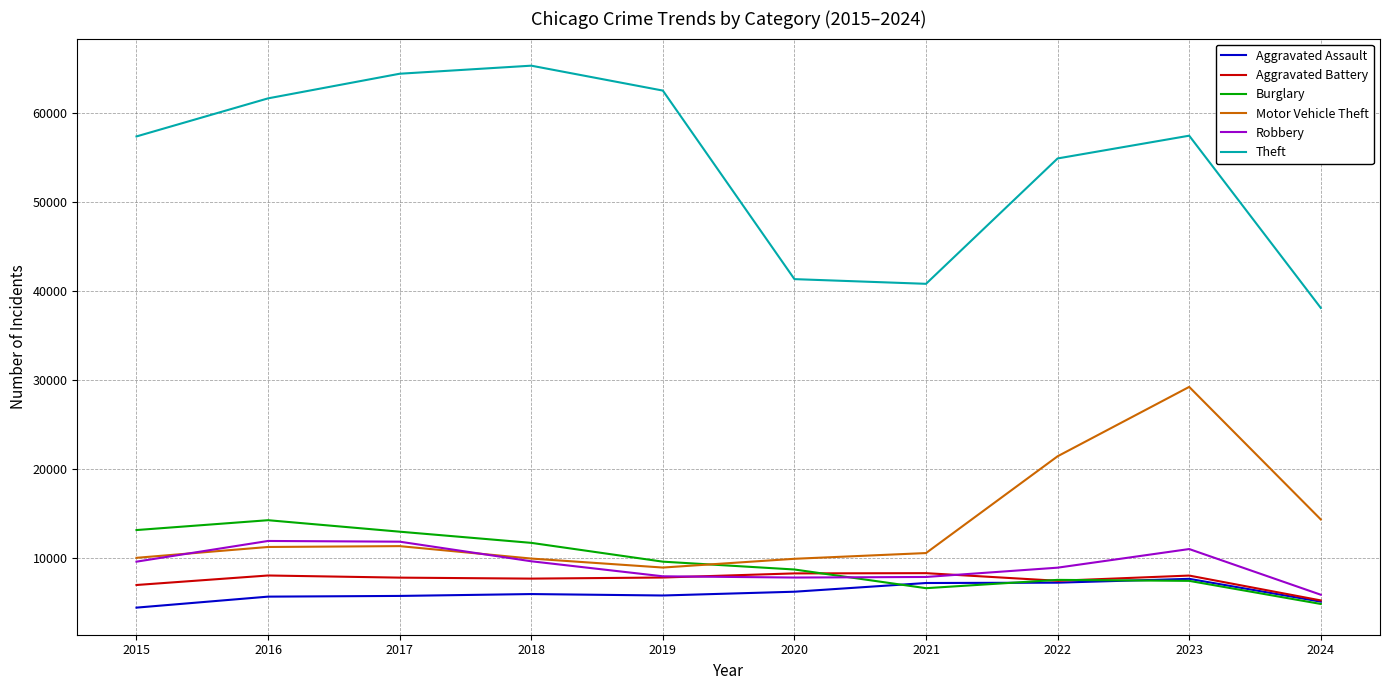

At how many categories does at least one series exceed 15881?

10